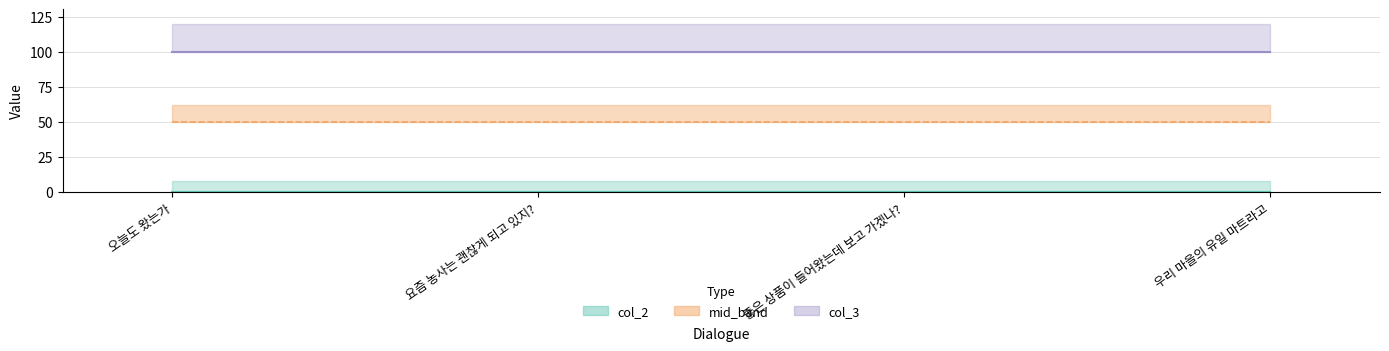

The col_3 series shows 100 at 오늘도 왔는가. True or false?

True